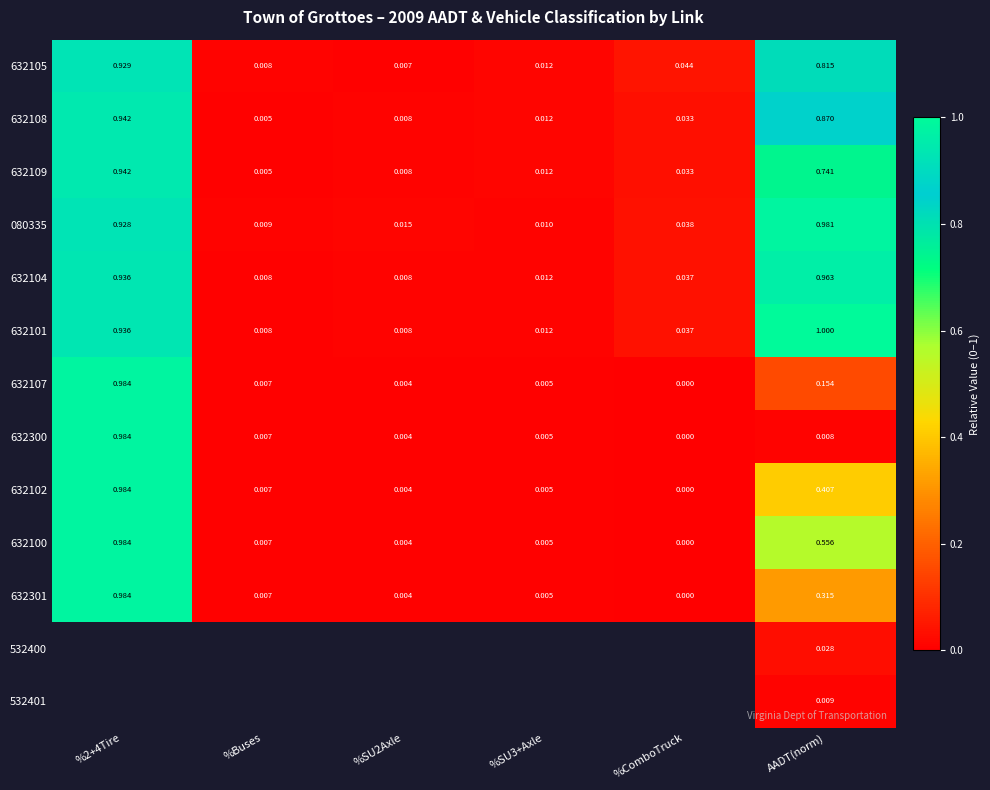

What is the sum of the 632104 values at AADT(norm) and %ComboTruck?

1.0